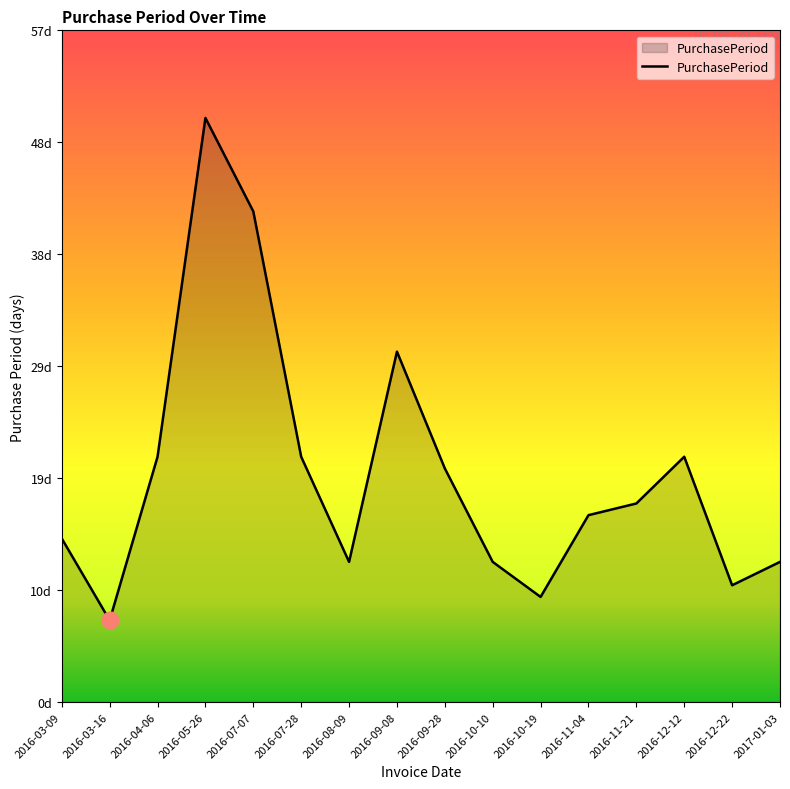

What is the difference between the maximum and minimum values?

43